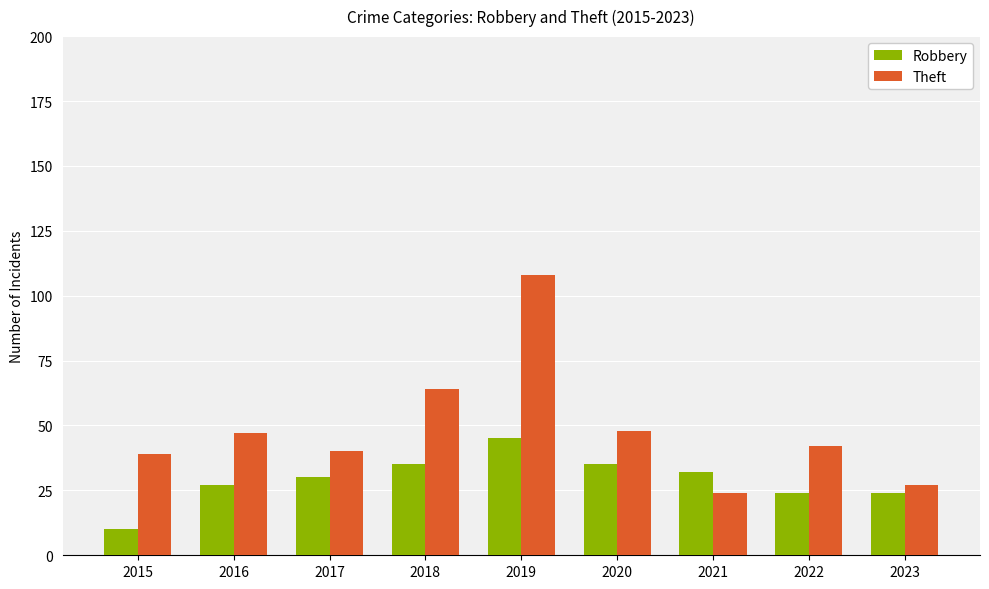

What is the difference between the maximum and minimum values in the Robbery series?

35